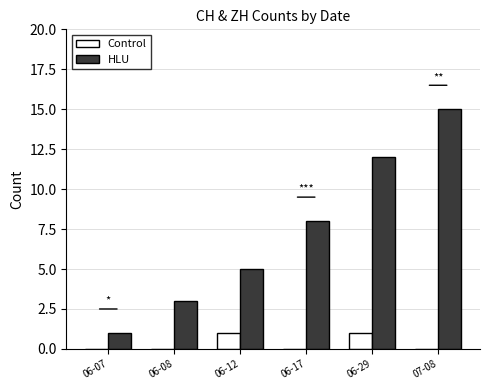

What are all the series names shown in the legend?

Control, HLU